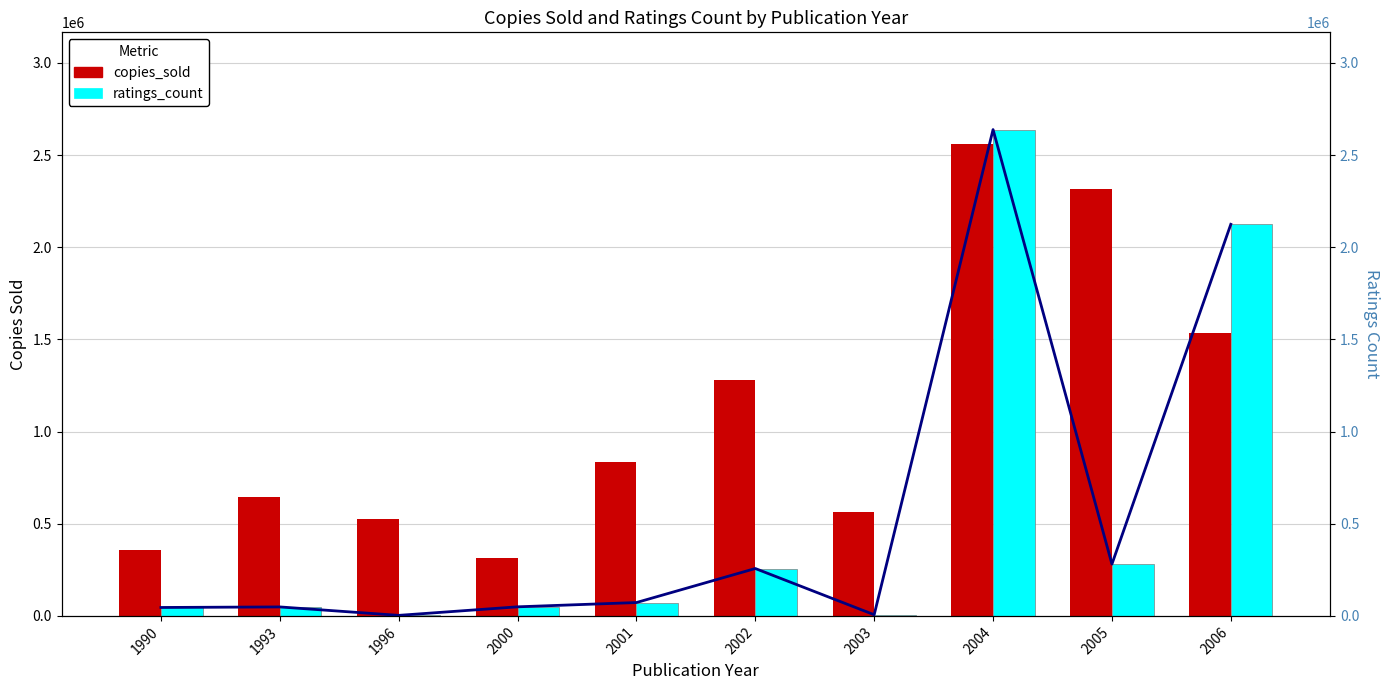

Rank the categories by ratings_count value from highest to lowest.

2004, 2006, 2005, 2002, 2001, 2000, 1993, 1990, 2003, 1996